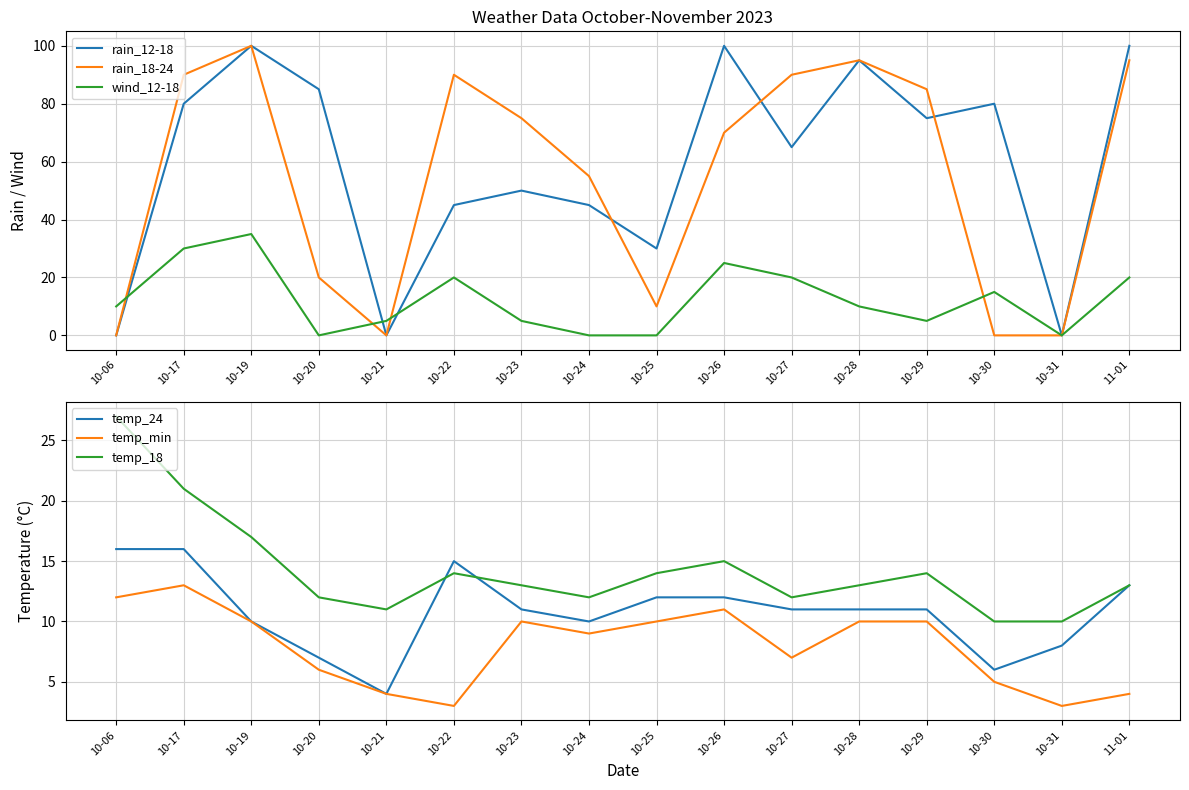

At how many categories does at least one series exceed 98?

3